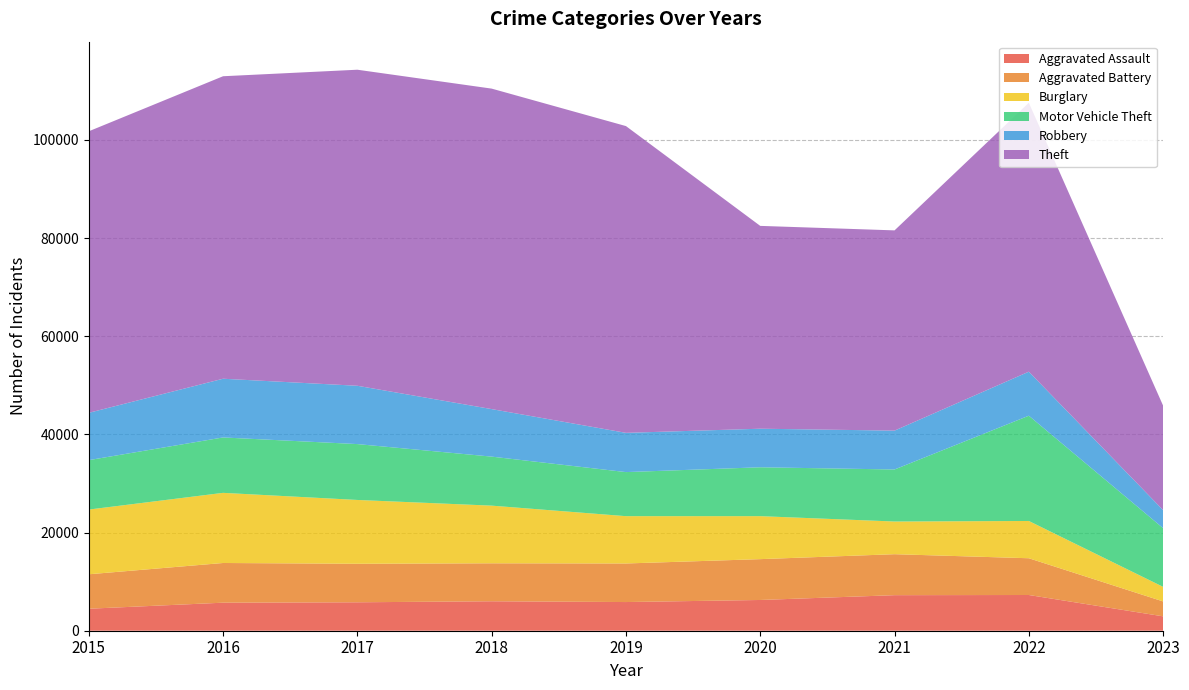

Reading left to right, list all the values displayed in this chart.

Aggravated Assault: 4480	5712	5793	6001	5841	6263	7243	7277	2931
Aggravated Battery: 7018	8085	7845	7734	7857	8319	8346	7487	3035
Burglary: 13184	14289	13001	11746	9639	8757	6658	7592	2966
Motor Vehicle Theft: 10068	11286	11380	9985	8977	9957	10599	21445	11959
Robbery: 9638	11960	11880	9680	7994	7855	7917	8966	3674
Theft: 57350	61620	64382	65286	62491	41318	40791	54784	21276